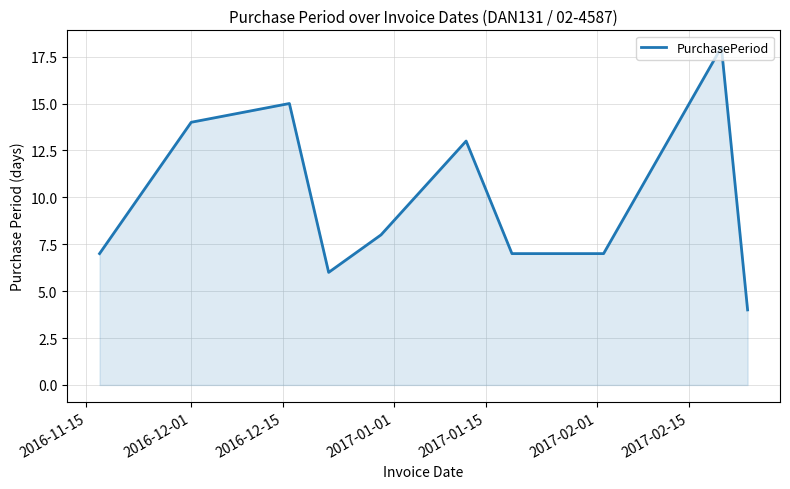

What is the maximum value shown in the chart?

18